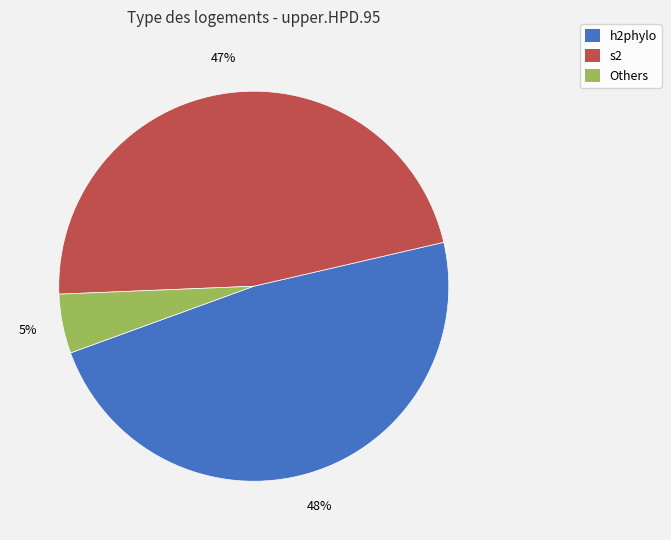

To the nearest percent, what is the difference between the largest and smallest slice percentages?

43%